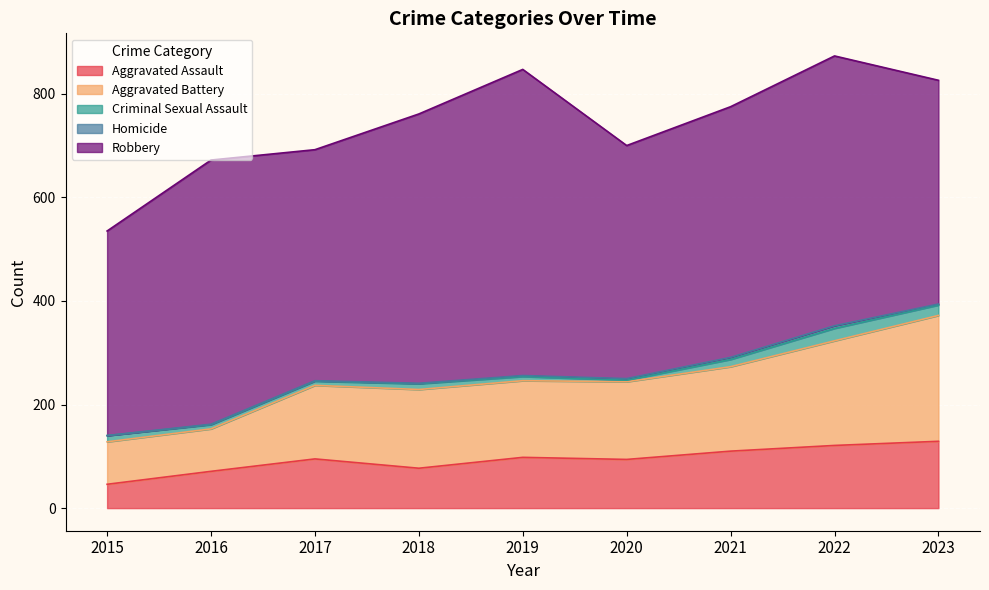

How many interior local valleys does the Aggravated Assault series have?

2